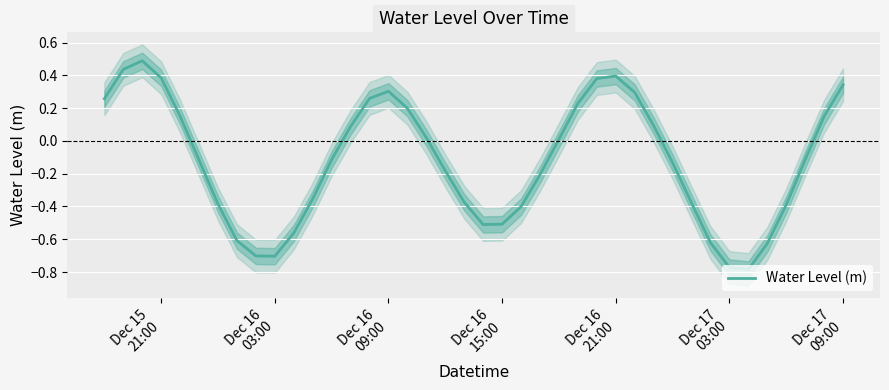

What is the maximum value for Water Level (m)?

0.5